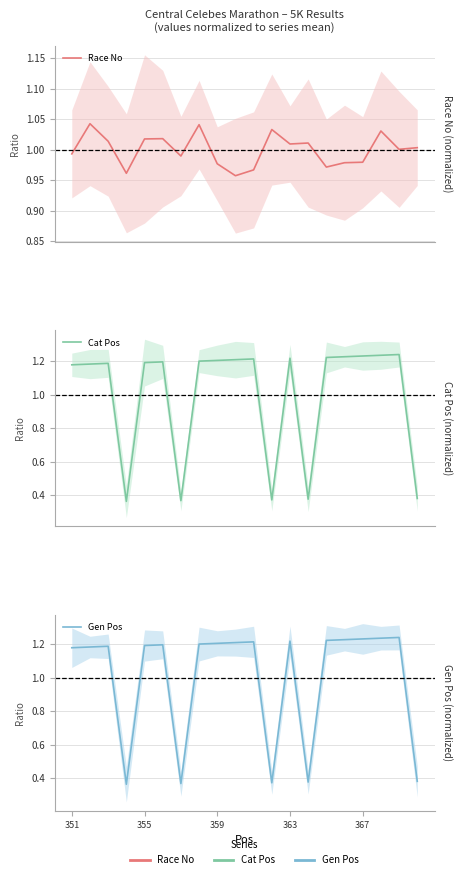

How many lines are shown in the chart?

3